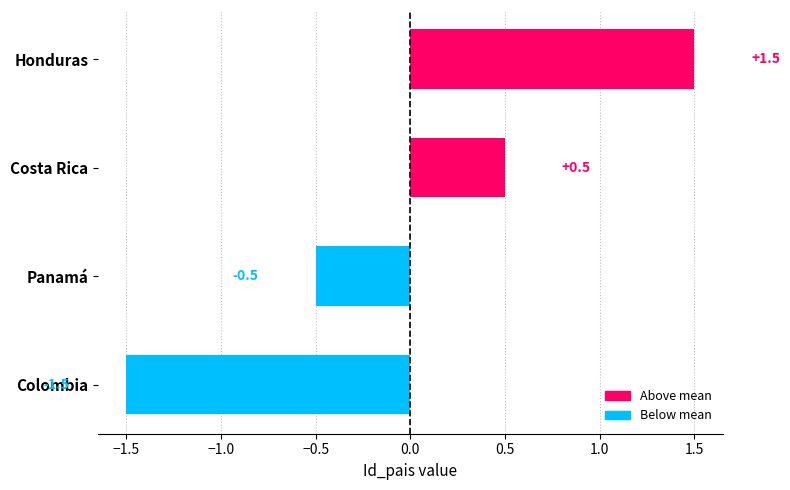

What is the greatest value displayed?

1.5